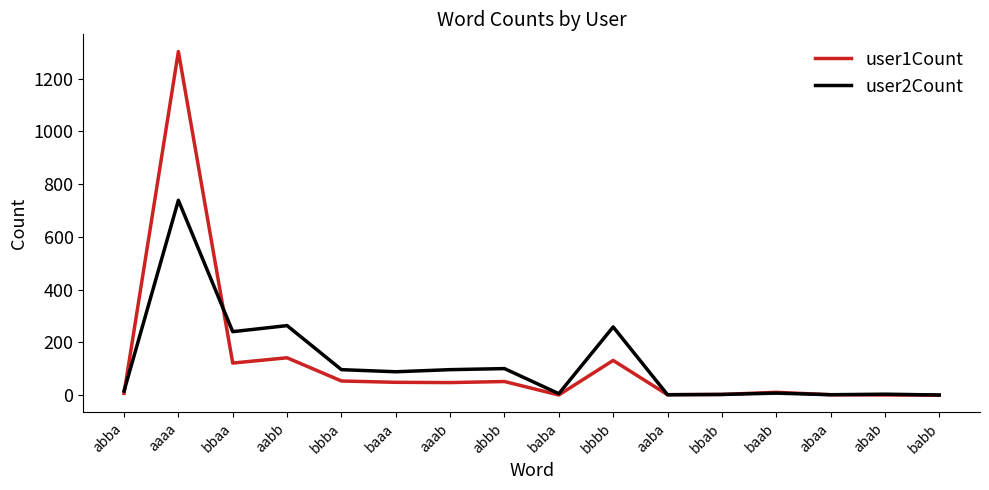

At which label does user1Count reach its peak?

aaaa